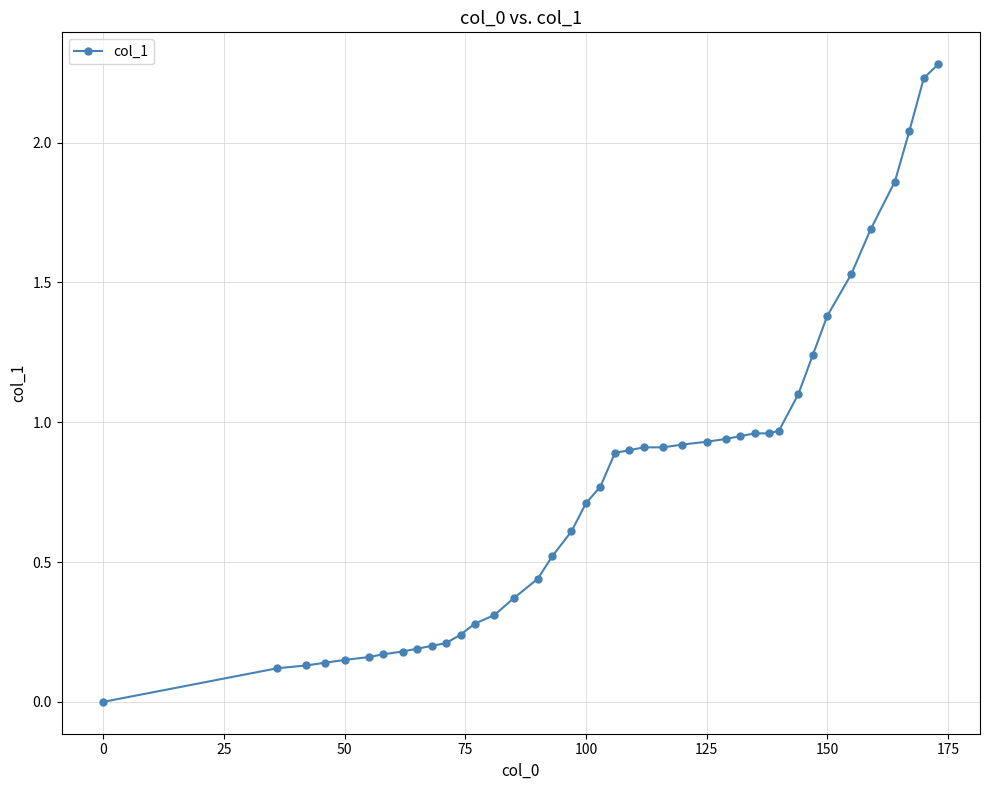

What is the sum of all values?

31.5